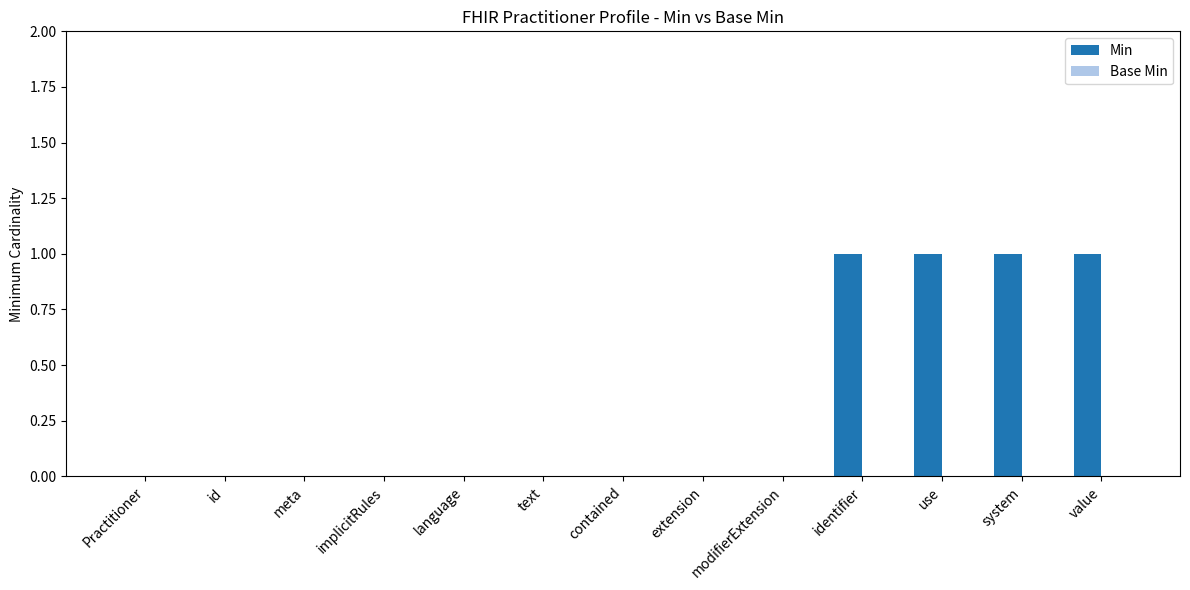

Between value and implicitRules, which is larger?

value